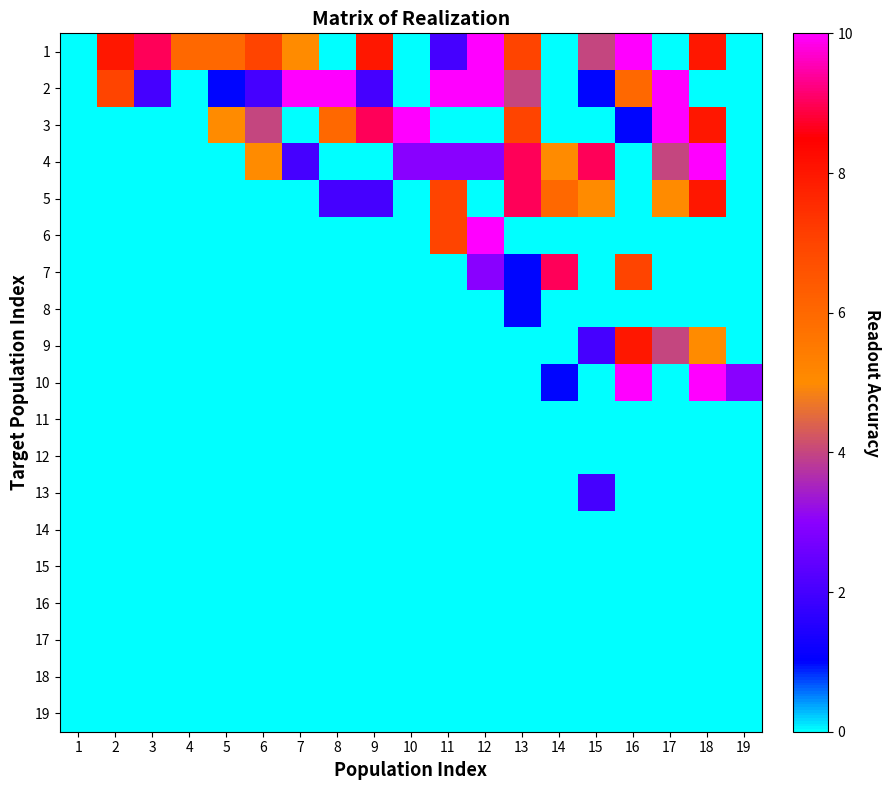

What is the spread (max minus min) of values at 5?

6